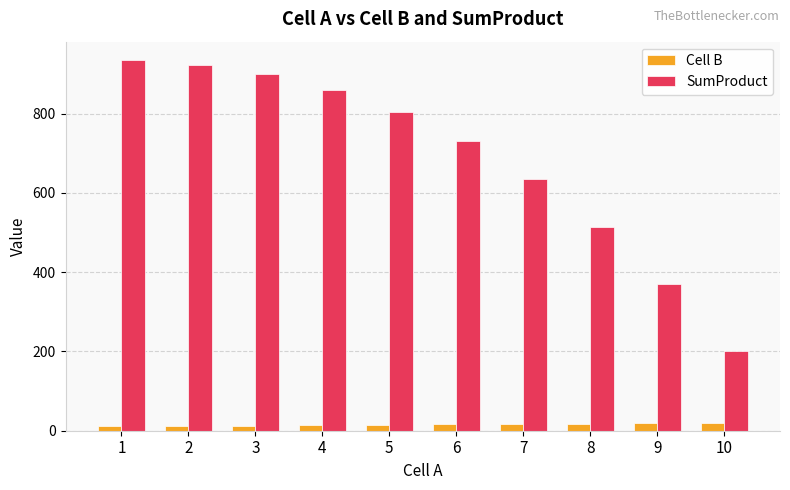

What is the sum of all Cell B values?

155